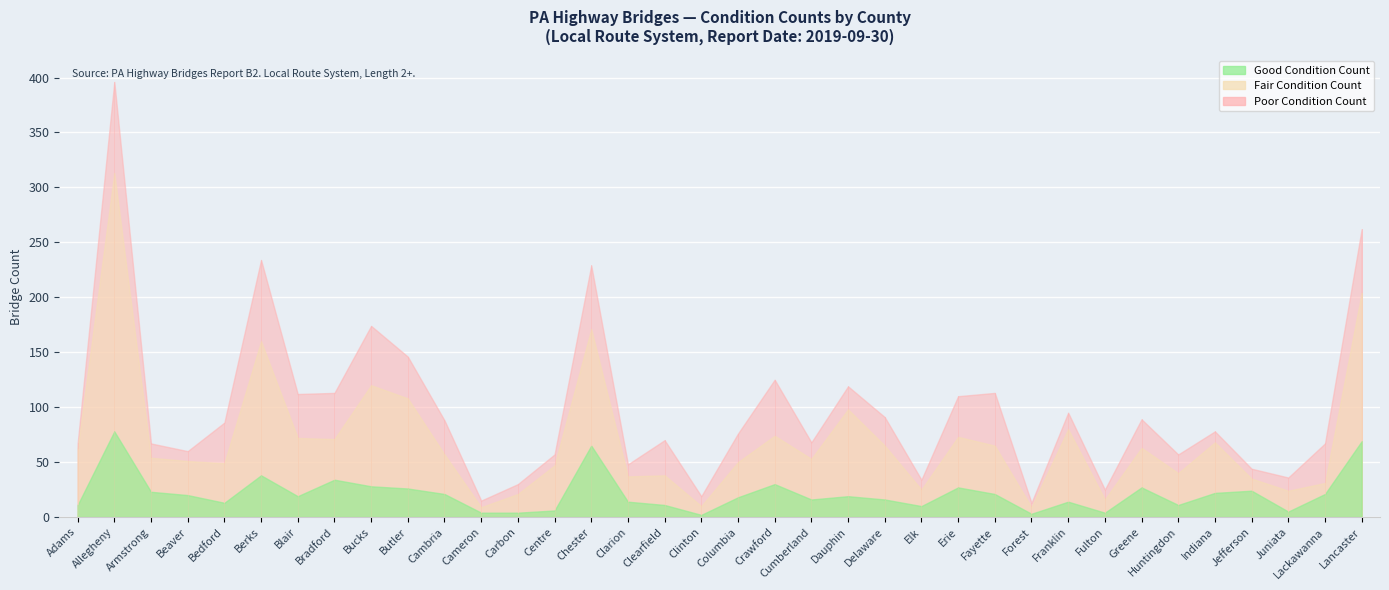

What position from the left is Delaware?

23